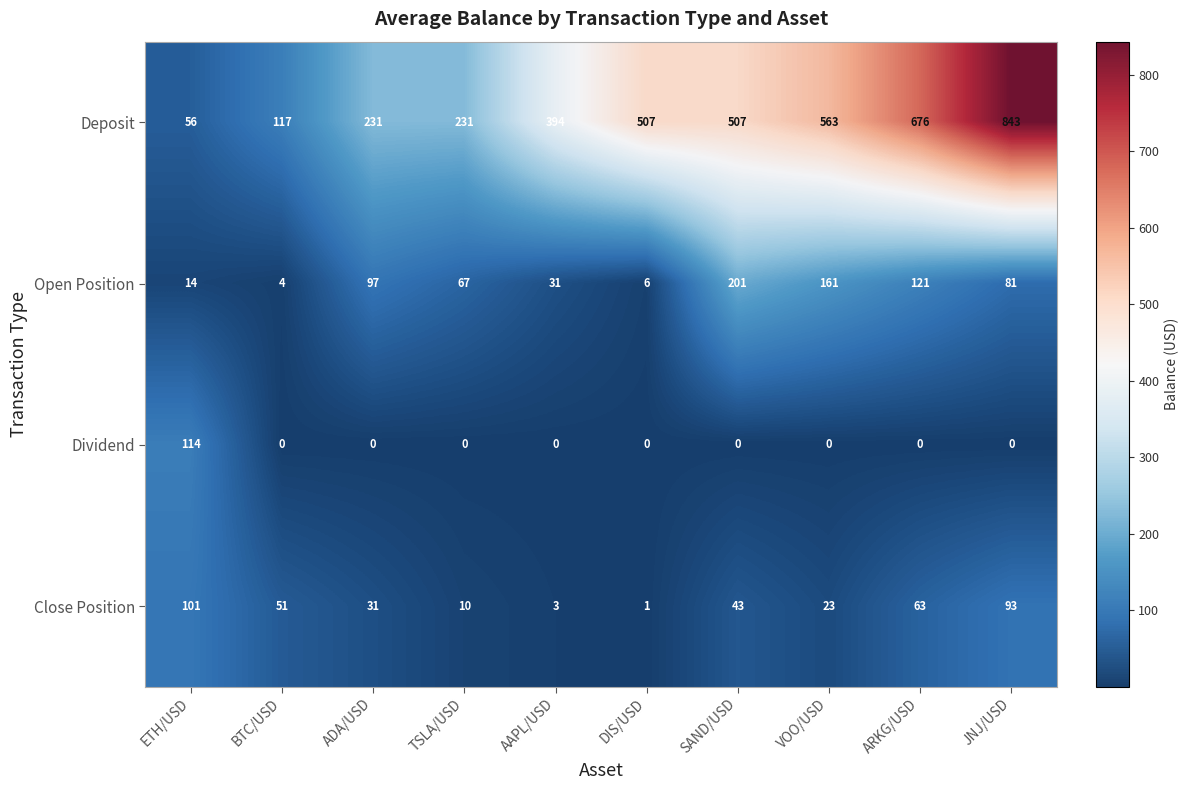

True or false: Open Position has a value of 161 at VOO/USD.

True